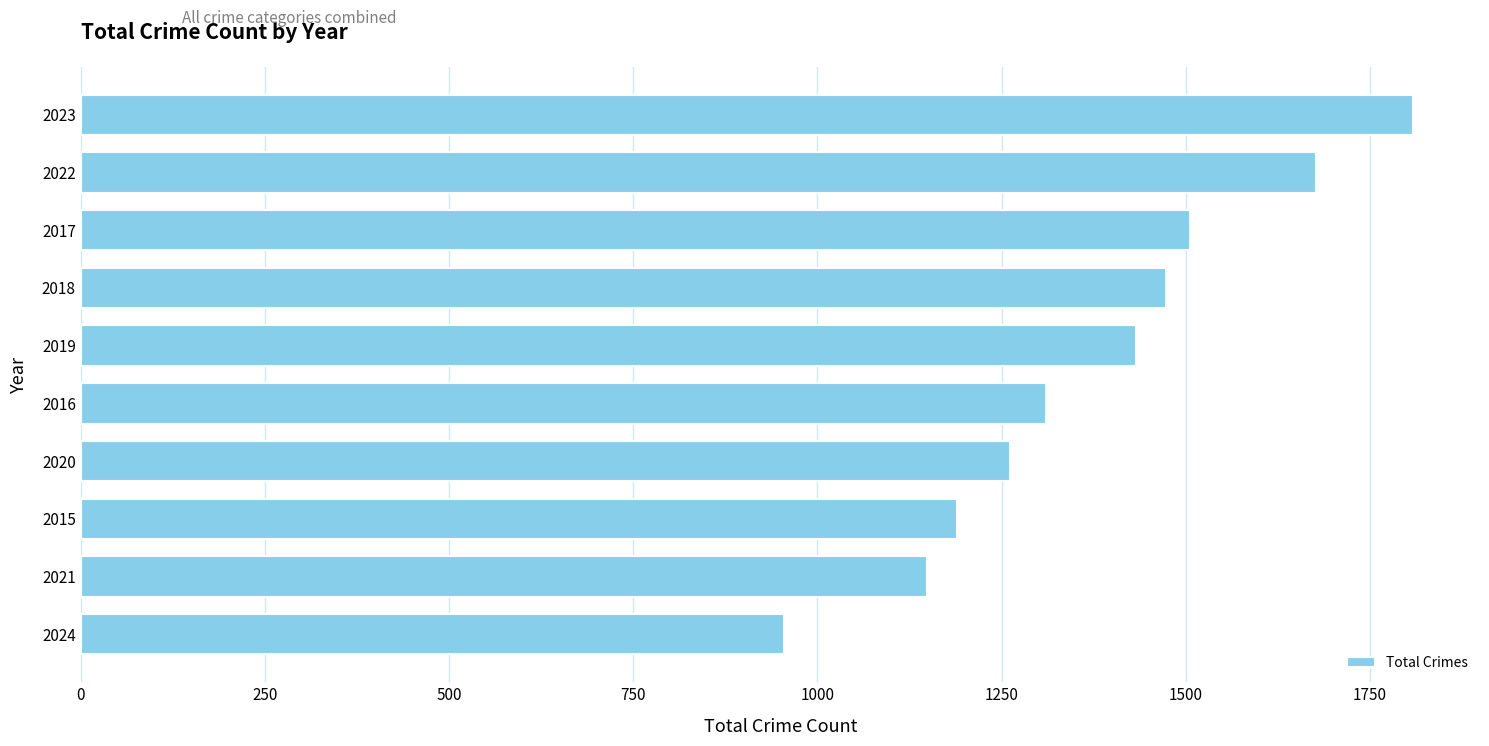

Is it true that the value at 2015 is 1190?

True